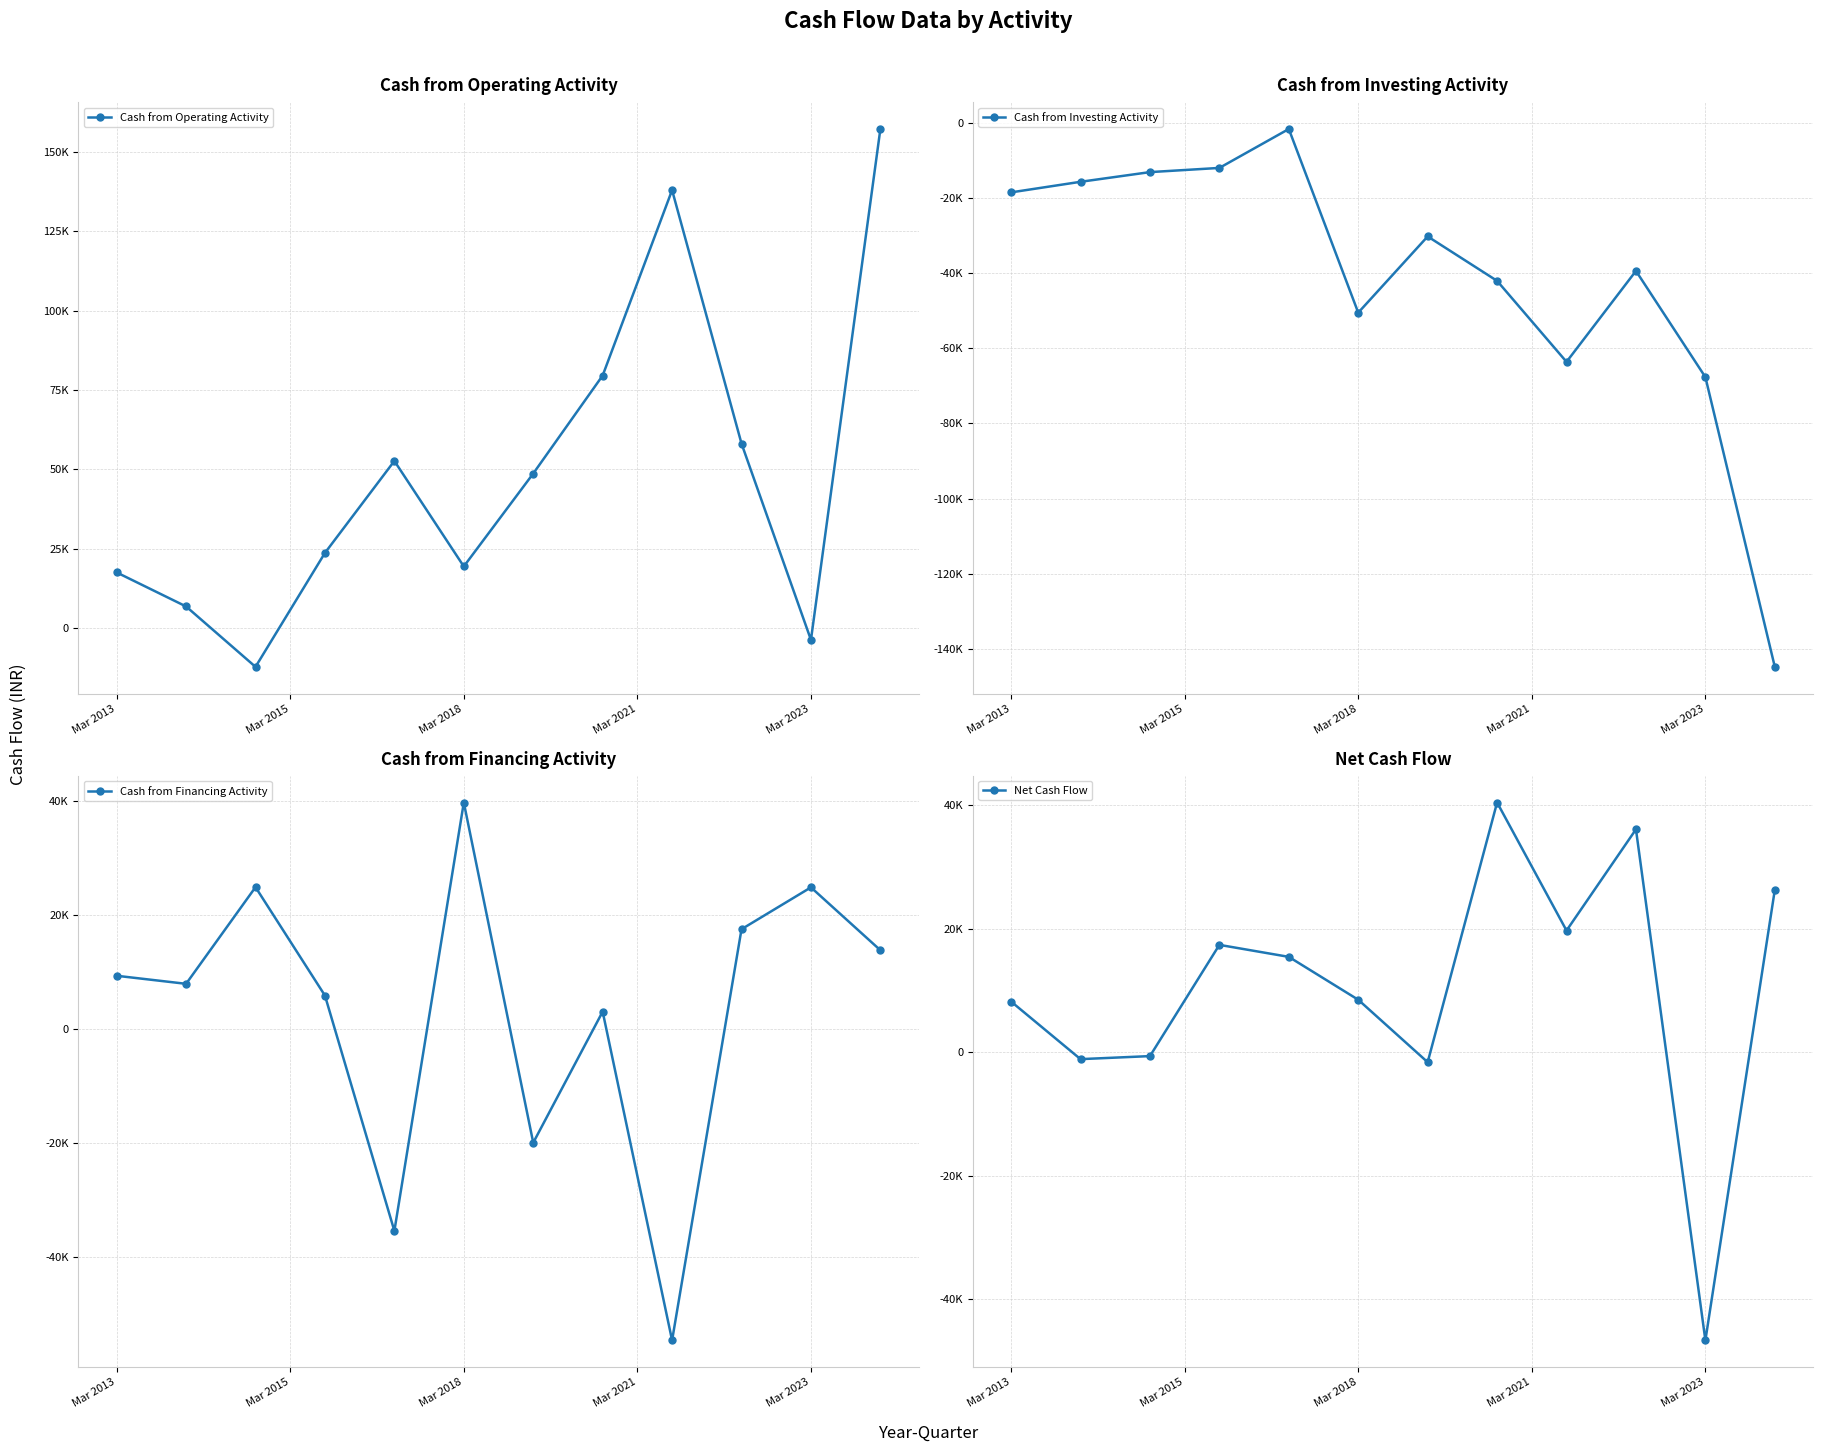

The Net Cash Flow series shows -46669 at Mar 2023. True or false?

True